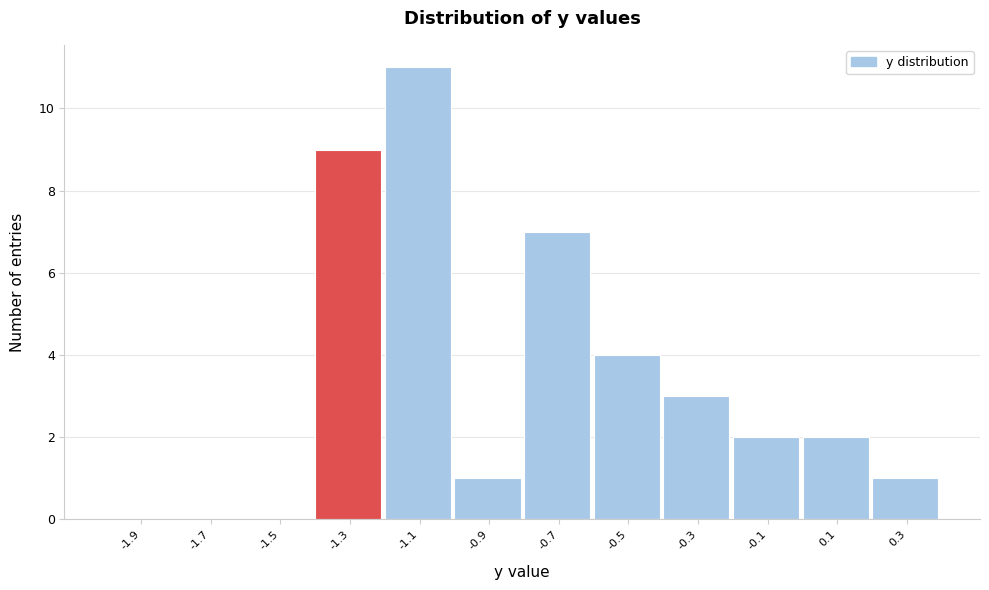

Reading left to right, list every bar in this chart as the range it spans on the x-axis followed by its height. The values are not printed on the chart, so give them approximately, as read against the axis.

-2.0 to -1.8: 0
-1.8 to -1.6: 0
-1.6 to -1.4: 0
-1.4 to -1.2: 9
-1.2 to -1.0: 11
-1.0 to -0.8: 1
-0.8 to -0.6: 7
-0.6 to -0.4: 4
-0.4 to -0.2: 3
-0.2 to 0.0: 2
0.0 to 0.2: 2
0.2 to 0.4: 1